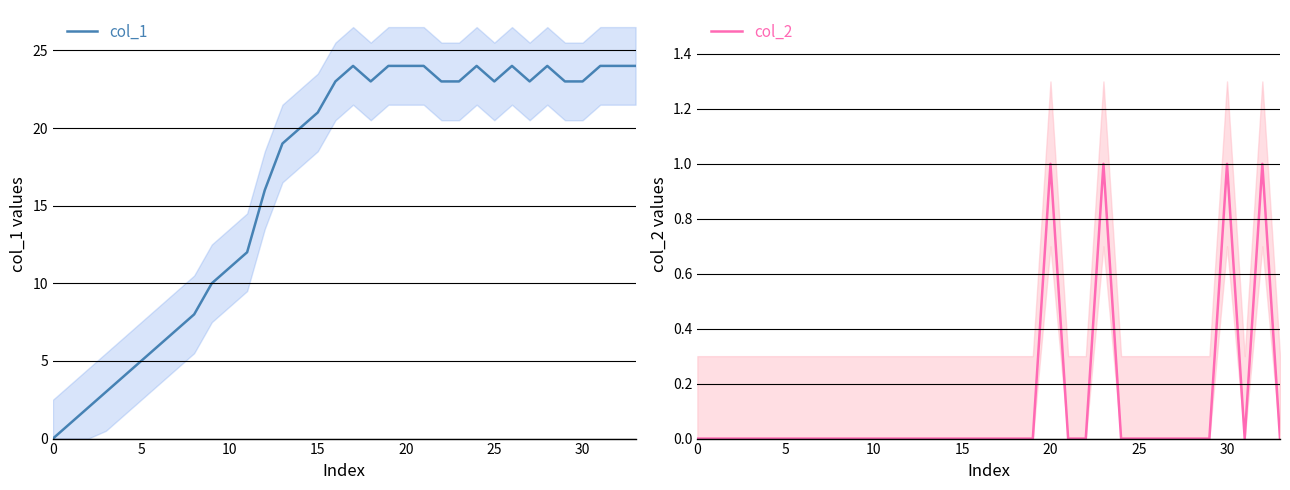

What is the label of the 17th point from the right?

17